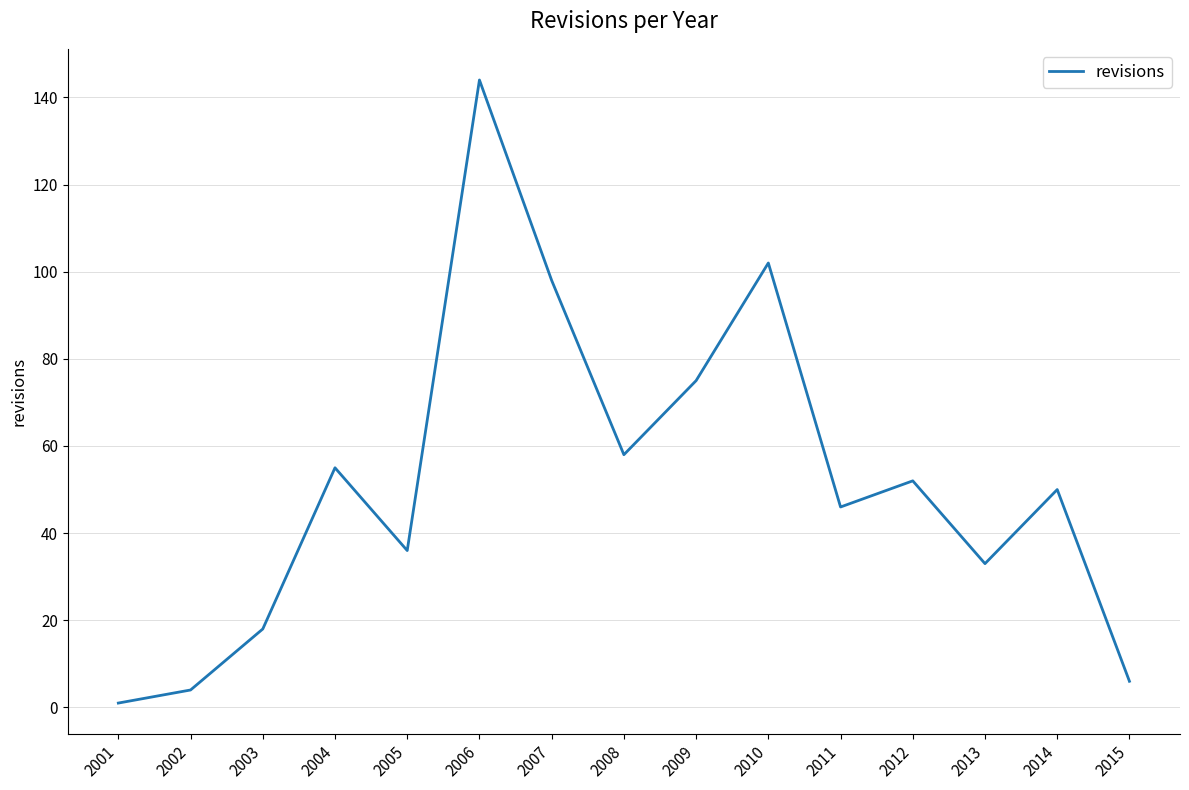

Which category has the highest value across all series?

2006